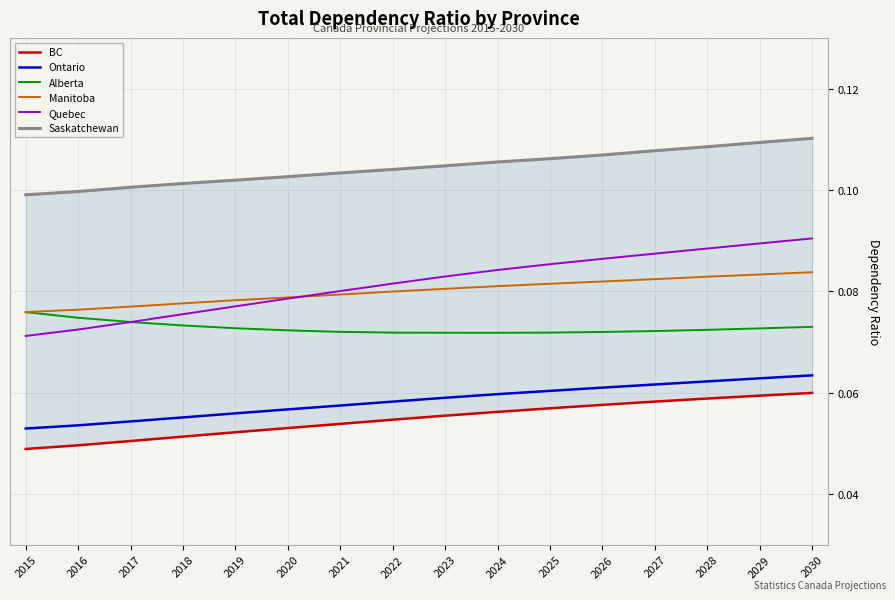

Rank the categories by Saskatchewan value from lowest to highest.

2015, 2016, 2017, 2018, 2019, 2020, 2021, 2022, 2023, 2024, 2025, 2026, 2027, 2028, 2029, 2030